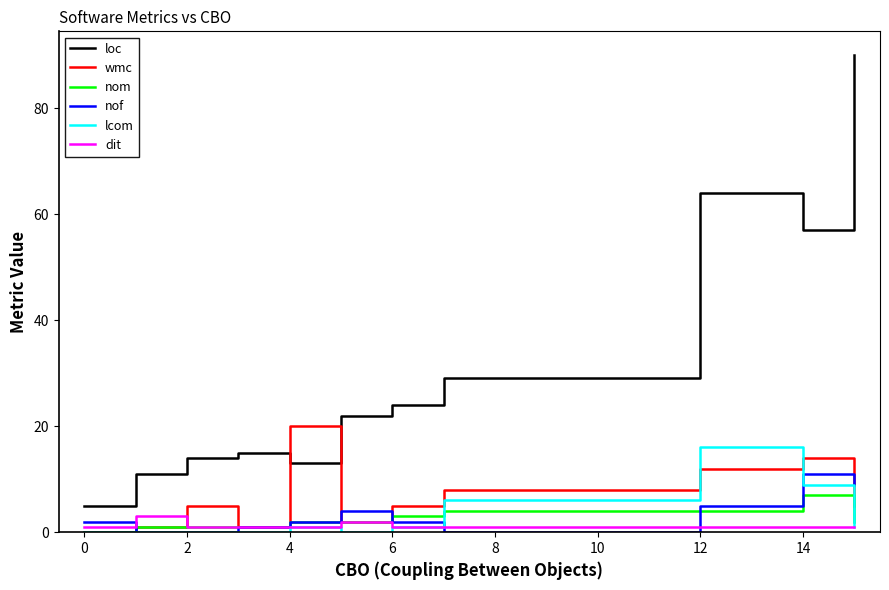

What is the highest value of the lcom series?

16